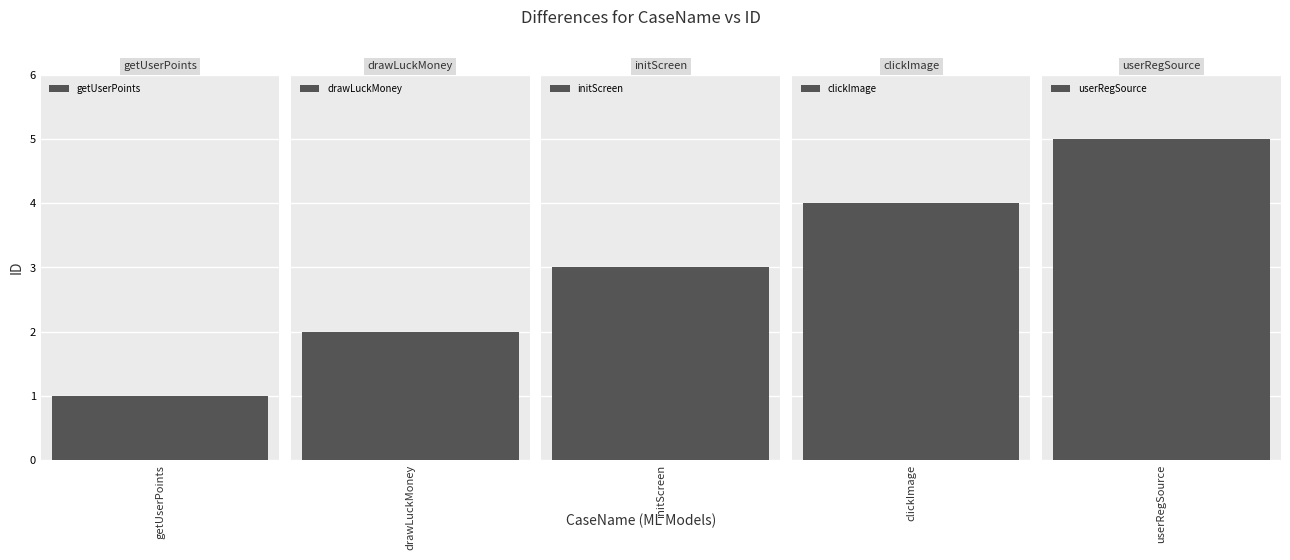

Count the values in the range 2 to 4.

3